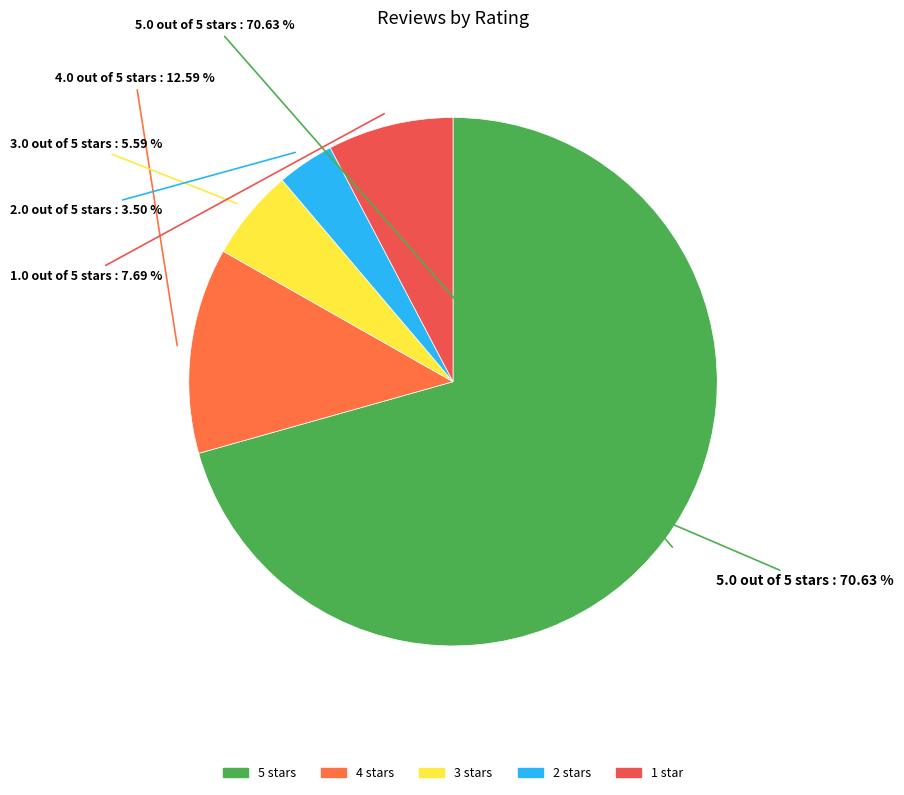

Is 3.0 out of 5 stars the majority of the pie?

No